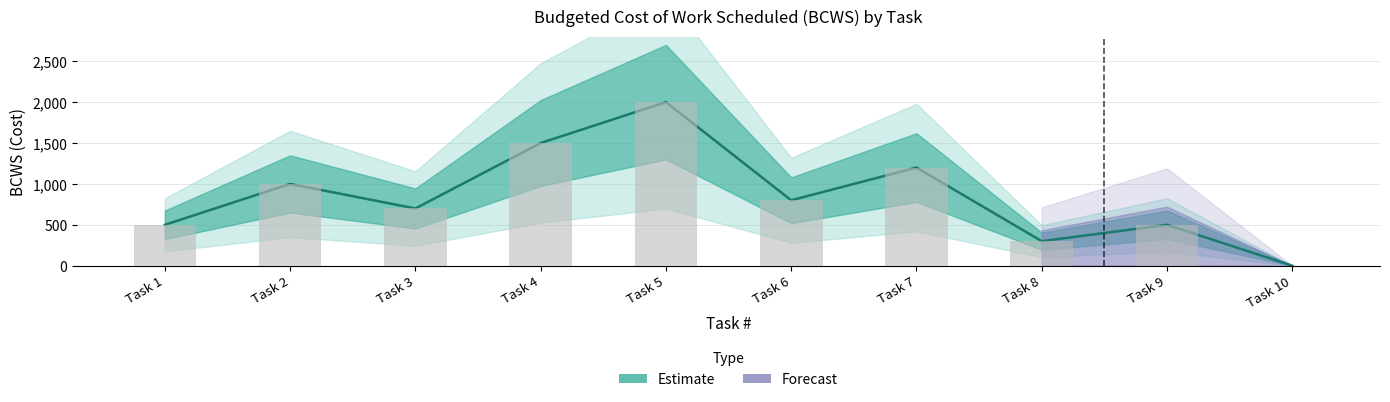

What value does the data have at Task 6?

800